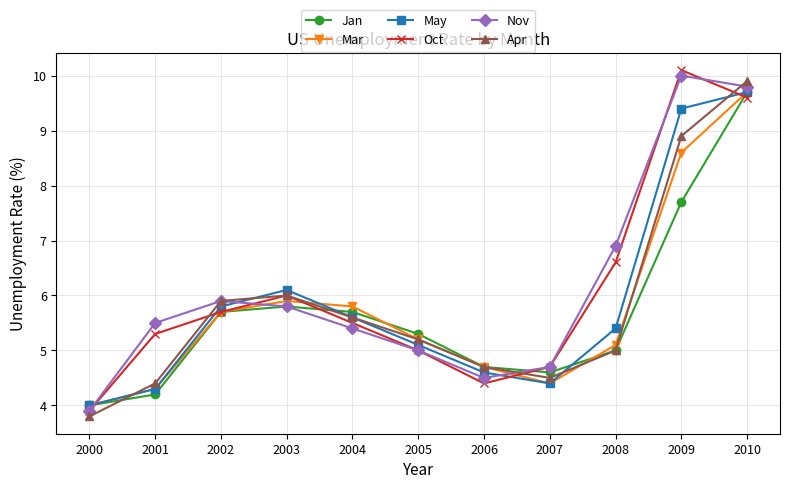

Reading right to left, what are all the values shown in this chart?

Jan: 9.7	7.7	5.0	4.6	4.7	5.3	5.7	5.8	5.7	4.2	4.0
Mar: 9.7	8.6	5.1	4.4	4.7	5.2	5.8	5.9	5.7	4.3	4.0
May: 9.7	9.4	5.4	4.4	4.6	5.1	5.6	6.1	5.8	4.3	4.0
Oct: 9.6	10.1	6.6	4.7	4.4	5.0	5.5	6.0	5.7	5.3	3.9
Nov: 9.8	10.0	6.9	4.7	4.5	5.0	5.4	5.8	5.9	5.5	3.9
Apr: 9.9	8.9	5.0	4.5	4.7	5.2	5.6	6.0	5.9	4.4	3.8